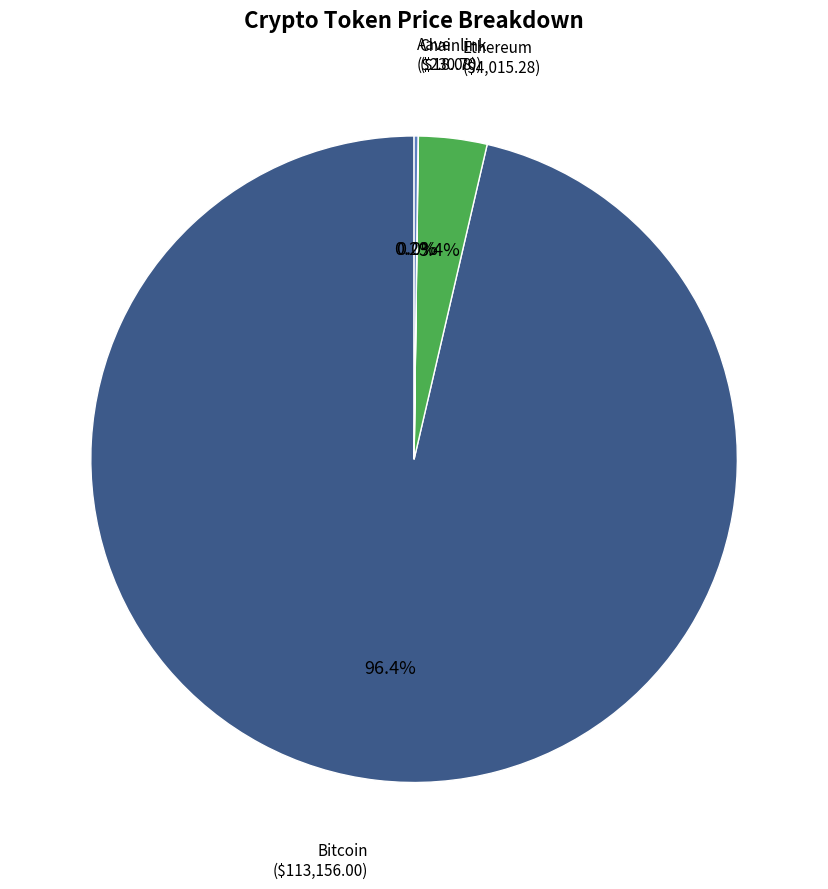

Does any single category account for the majority?

Yes